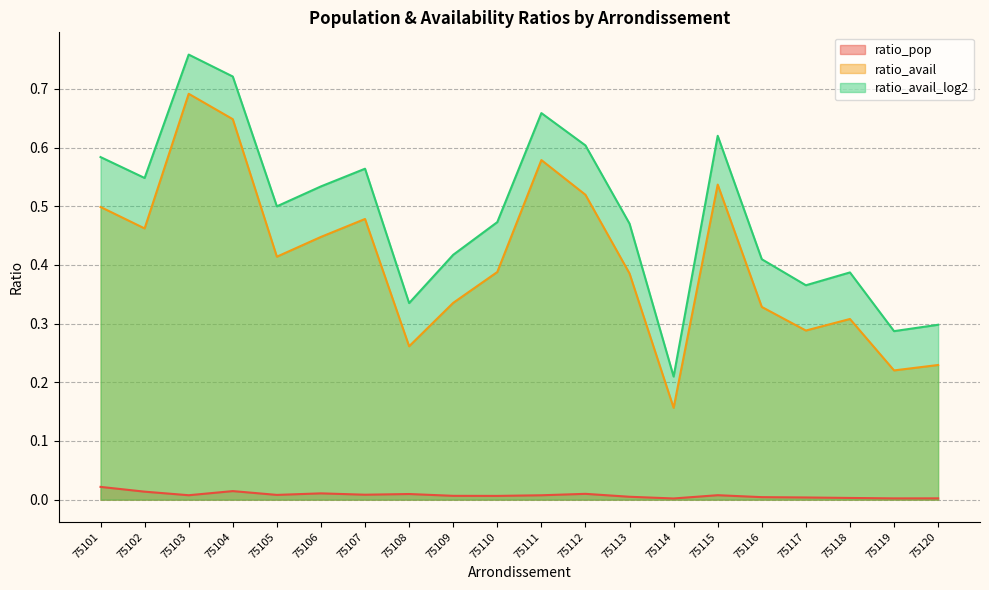

Which series has the largest total across all categories?

ratio_avail_log2